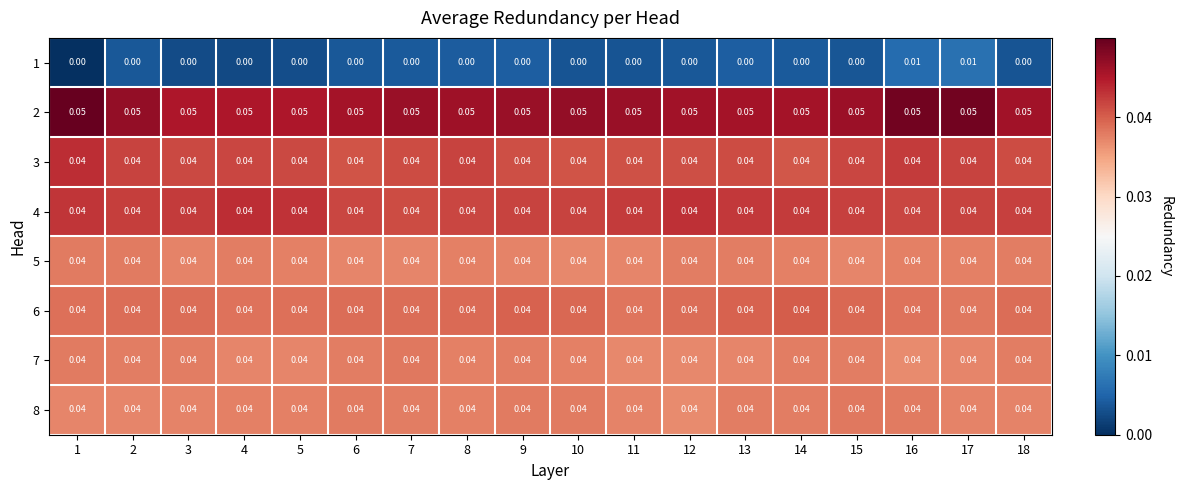

At 5, list the series in order from largest to smallest.

2, 4, 3, 6, 8, 5, 7, 1